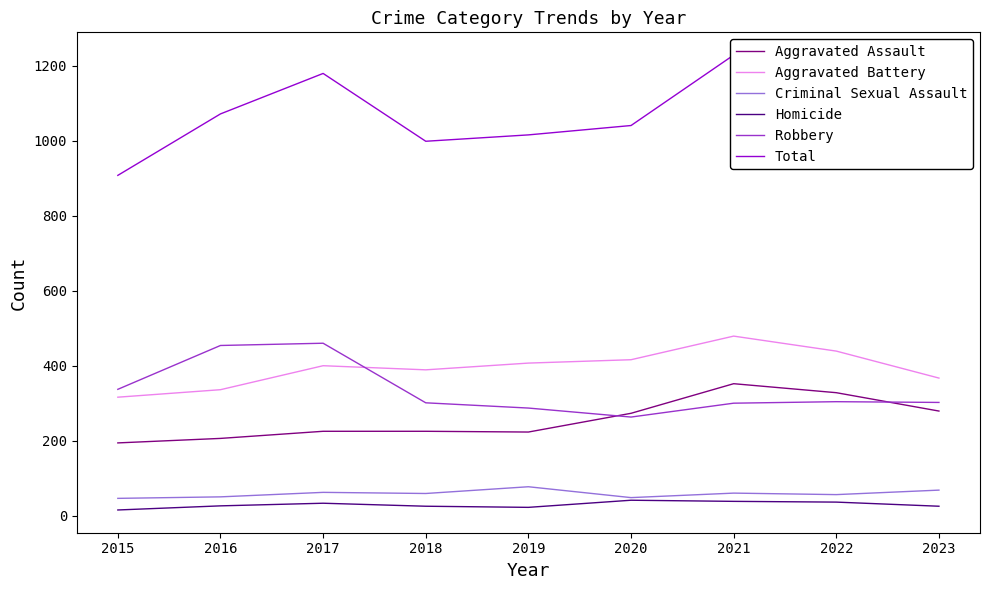

Does the chart have visible grid lines?

No